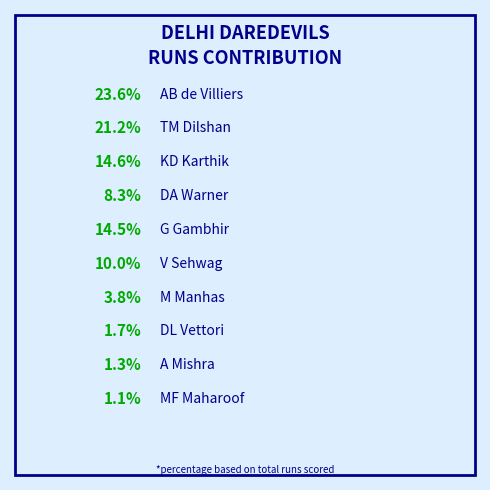

Which category has the smallest portion of the pie?

MF Maharoof